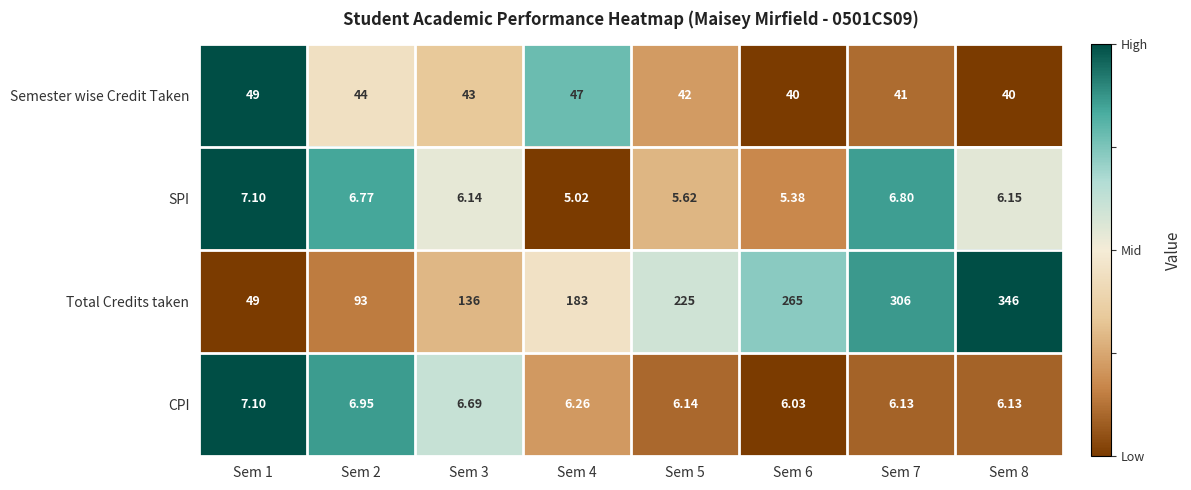

Rank the series at Sem 3 from highest to lowest value.

Total Credits taken, Semester wise Credit Taken, CPI, SPI